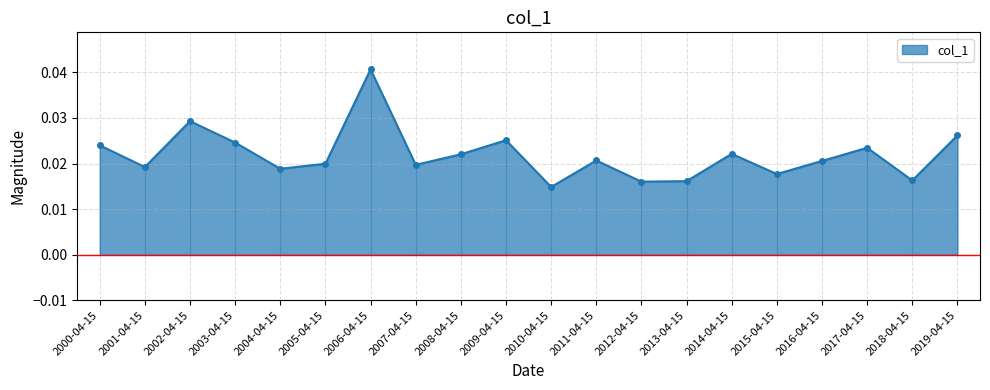

Rank the categories by value from highest to lowest.

2006-04-15, 2002-04-15, 2019-04-15, 2009-04-15, 2003-04-15, 2000-04-15, 2017-04-15, 2014-04-15, 2008-04-15, 2011-04-15, 2016-04-15, 2005-04-15, 2007-04-15, 2001-04-15, 2004-04-15, 2015-04-15, 2018-04-15, 2013-04-15, 2012-04-15, 2010-04-15